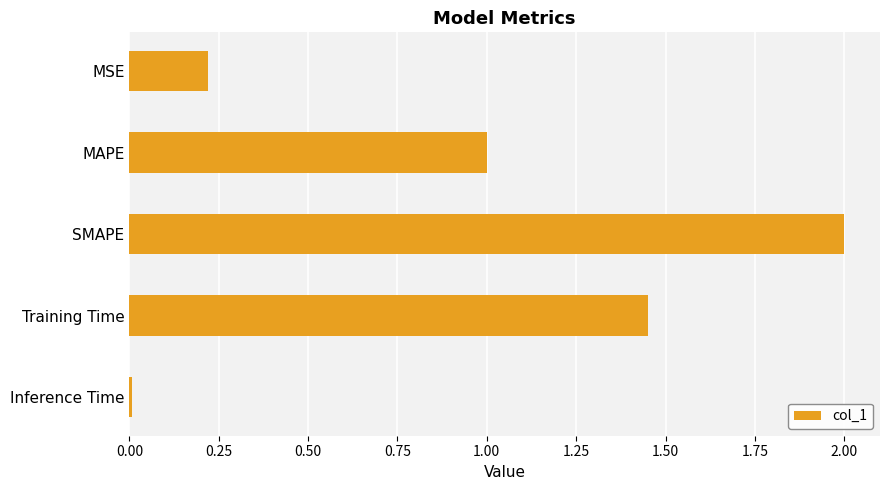

What is the average value?

0.9